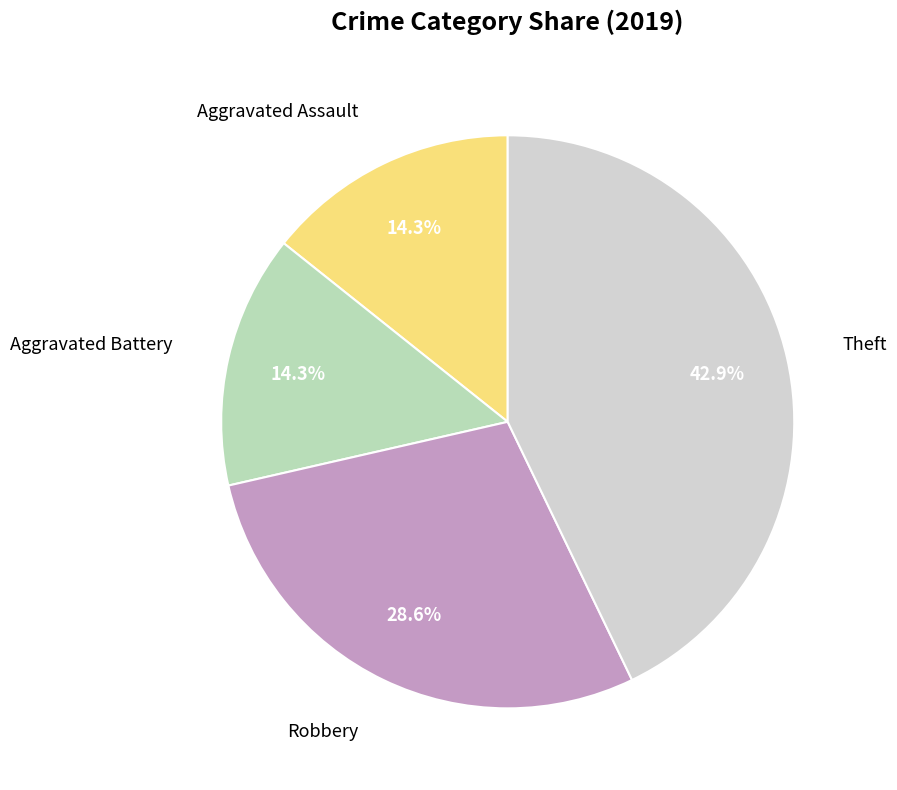

How many slices are in this pie chart?

4